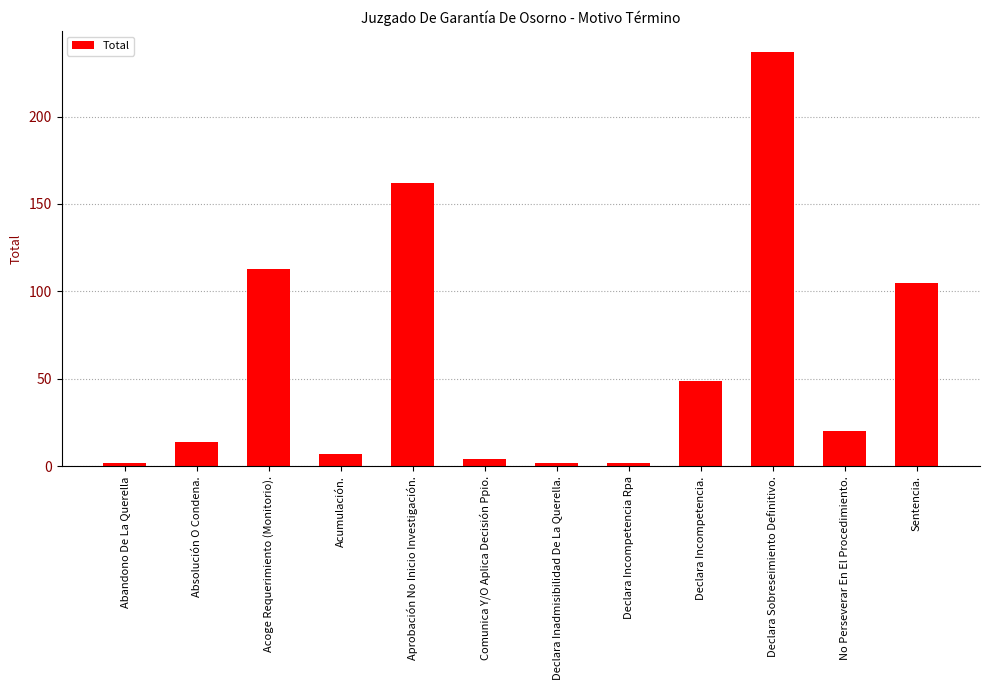

What is the smallest value displayed?

2